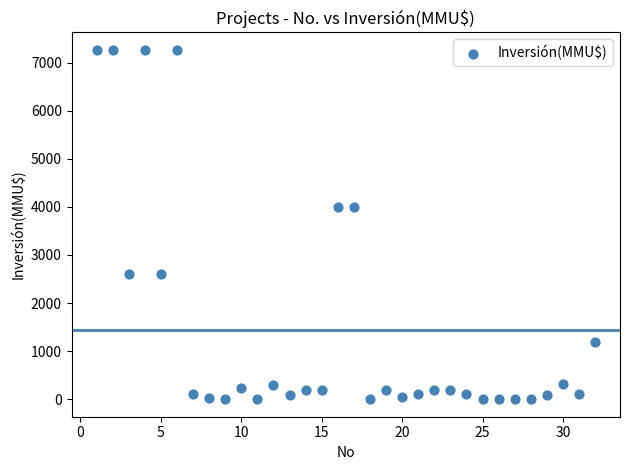

What is the range of X values (max minus min)?

31